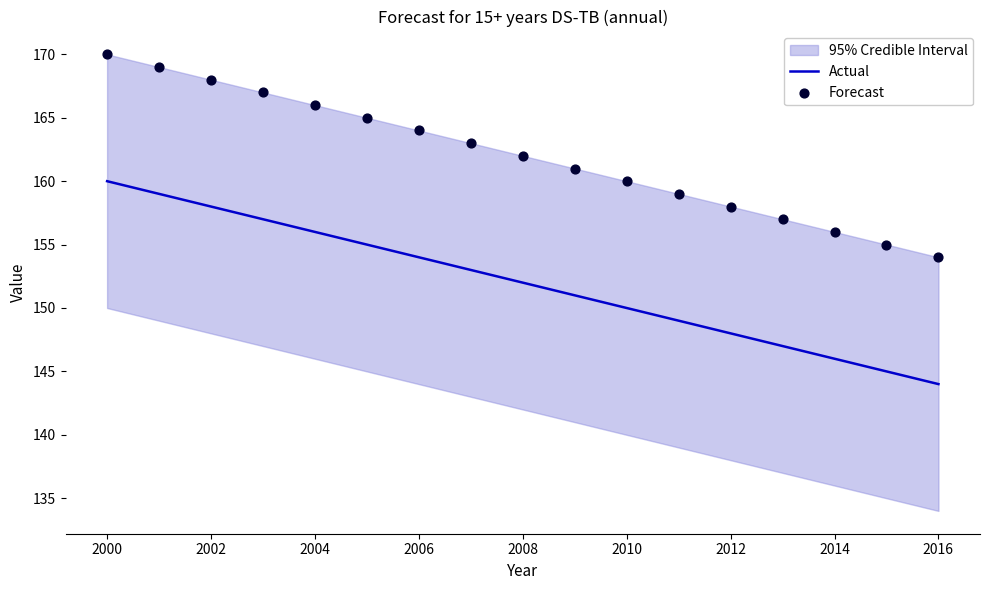

Which series has the widest spread of Y values?

Actual